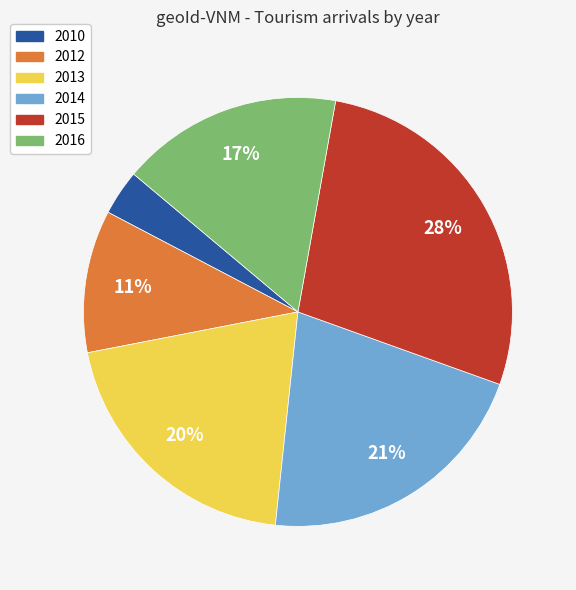

Is there any slice that represents more than half of the pie?

No